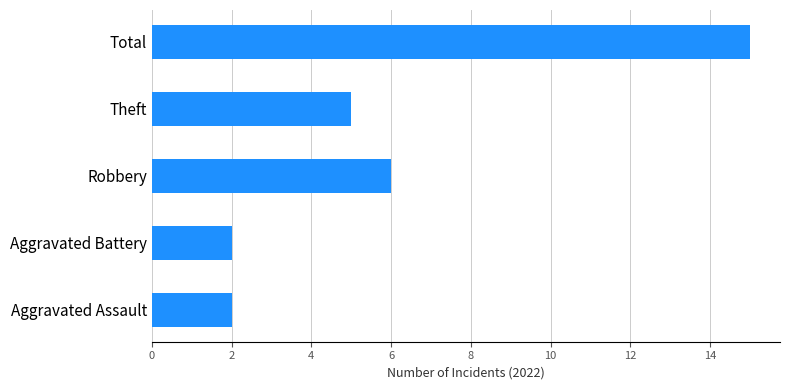

What is the average value?

6